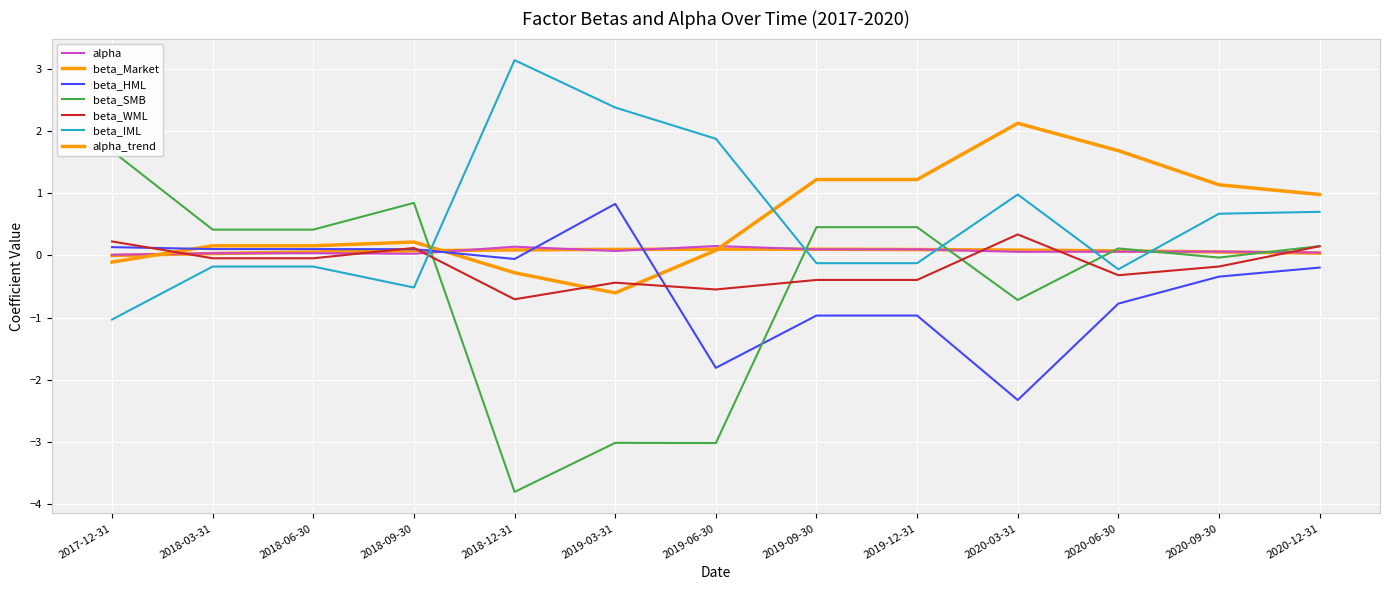

At which category is the sum across all series the highest?

2020-12-31